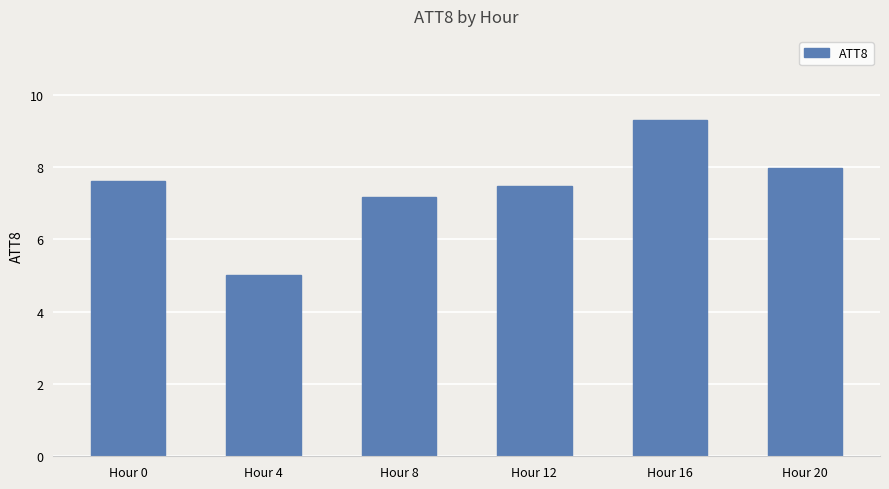

Is it true that the value at Hour 20 is 8.0?

True